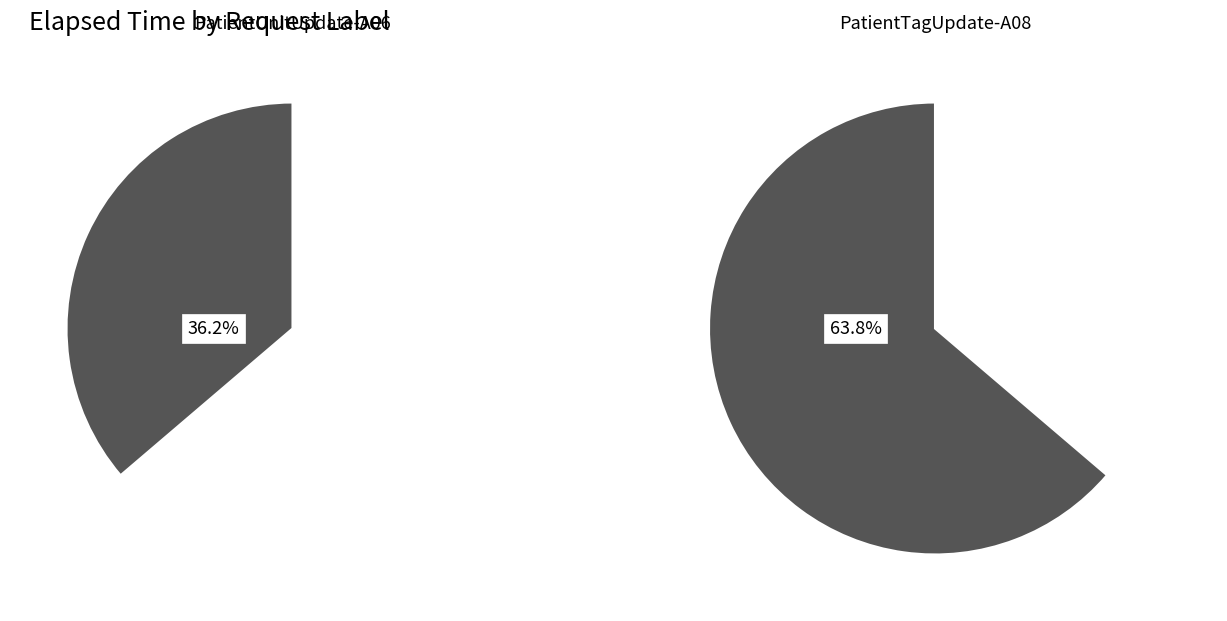

How many segments does this pie chart have?

2